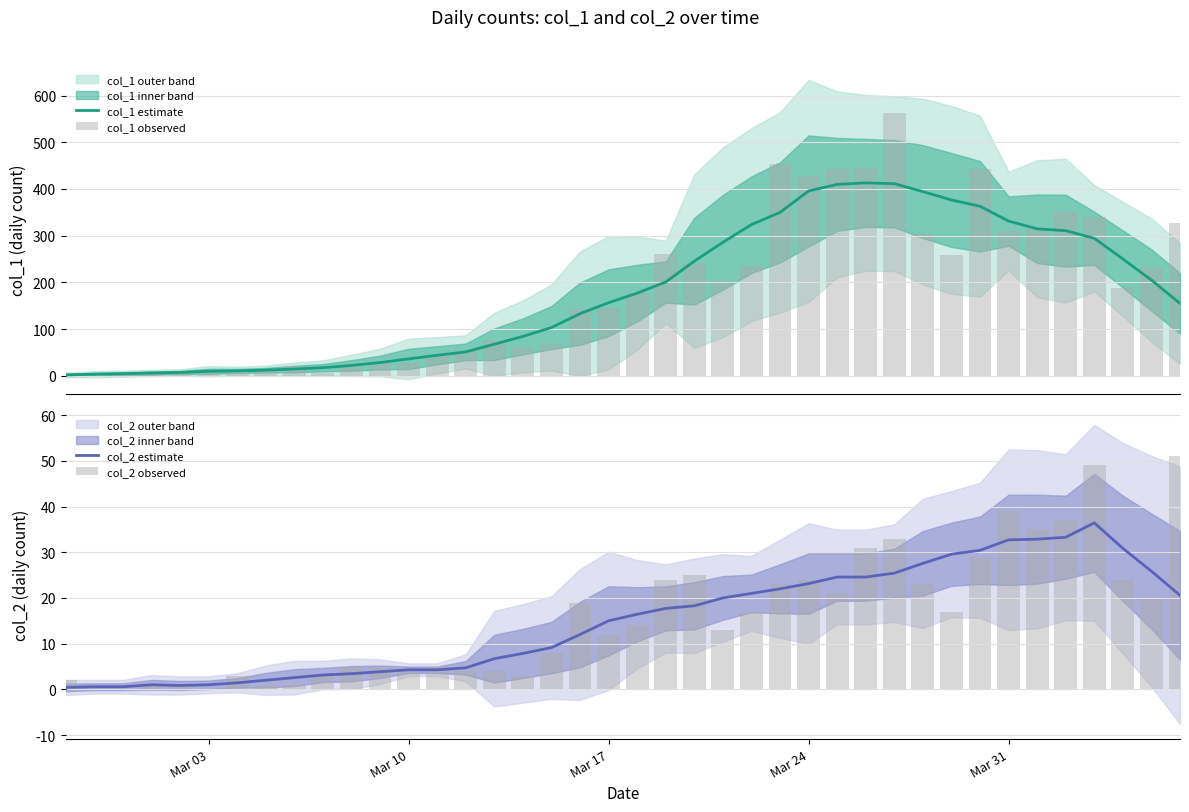

Reading left to right, transcribe all the data shown in this chart.

col_1 estimate: 2.0	3.4	4.6	6.0	7.3	9.7	10.6	12.1	14.6	17.4	22.3	28.4	36.3	44.0	51.3	67.7	84.4	103.4	133.0	156.6	177.0	200.9	245.4	285.9	323.7	349.9	395.7	409.9	413.0	411.3	394.4	376.4	363.0	331.3	314.7	310.7	294.4	250.1	205.0	155.0
col_1 observed: 2.0	4.0	1.0	7.0	10.0	8.0	10.0	11.0	21.0	7.0	18.0	27.0	28.0	44.0	54.0	76.0	61.0	69.0	142.0	145.0	177.0	261.0	241.0	204.0	236.0	454.0	428.0	442.0	444.0	562.0	303.0	258.0	442.0	310.0	316.0	350.0	340.0	187.0	230.0	328.0
col_2 estimate: 0.4	0.6	0.6	1.0	0.9	1.0	1.4	2.0	2.6	3.1	3.4	3.9	4.3	4.3	4.7	6.7	7.9	9.1	12.0	15.0	16.4	17.7	18.3	20.0	21.0	22.0	23.1	24.6	24.6	25.4	27.6	29.6	30.4	32.7	32.9	33.3	36.4	30.9	25.9	20.6
col_2 observed: 2.0	0.0	0.0	1.0	1.0	0.0	3.0	1.0	1.0	3.0	5.0	5.0	4.0	5.0	4.0	4.0	3.0	8.0	19.0	12.0	14.0	24.0	25.0	13.0	17.0	23.0	24.0	21.0	31.0	33.0	23.0	17.0	29.0	39.0	35.0	37.0	49.0	24.0	20.0	51.0